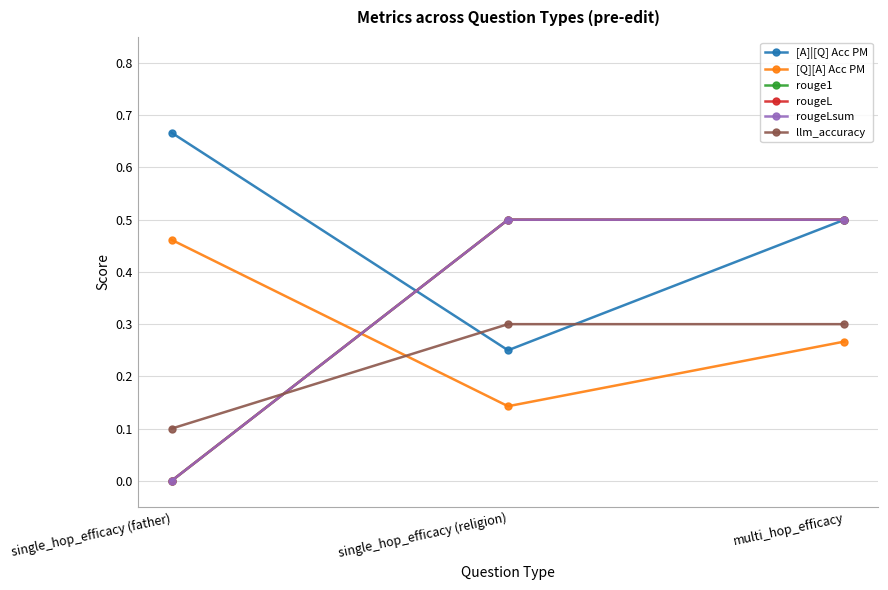

Does the chart have visible grid lines?

Yes